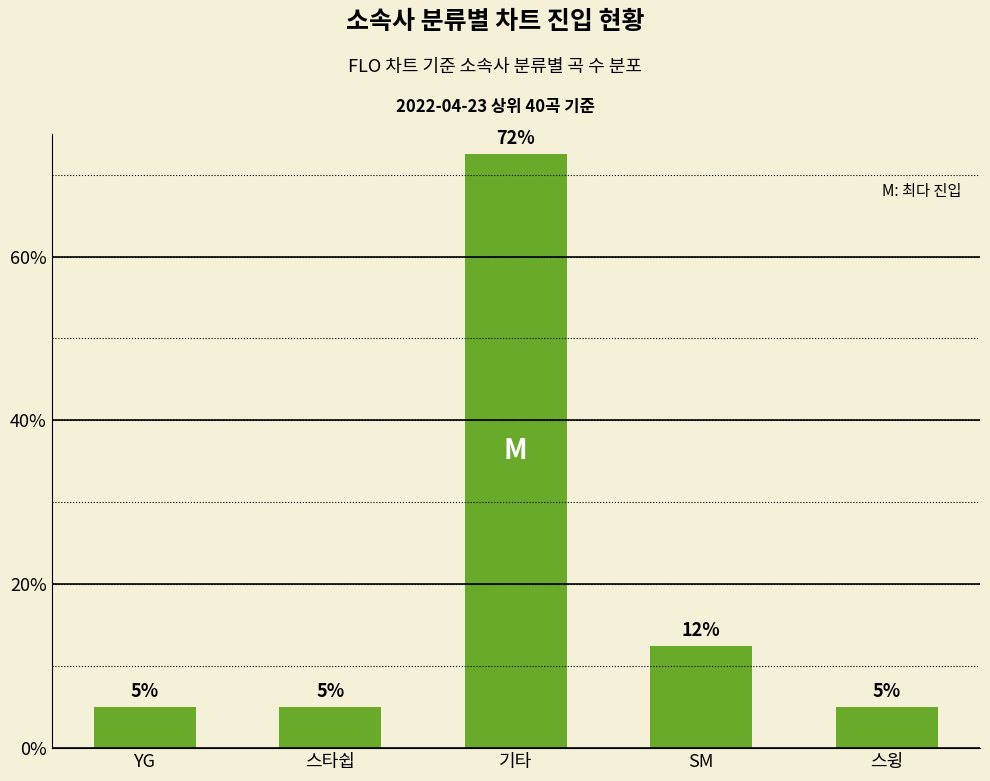

Are the bars horizontal?

No